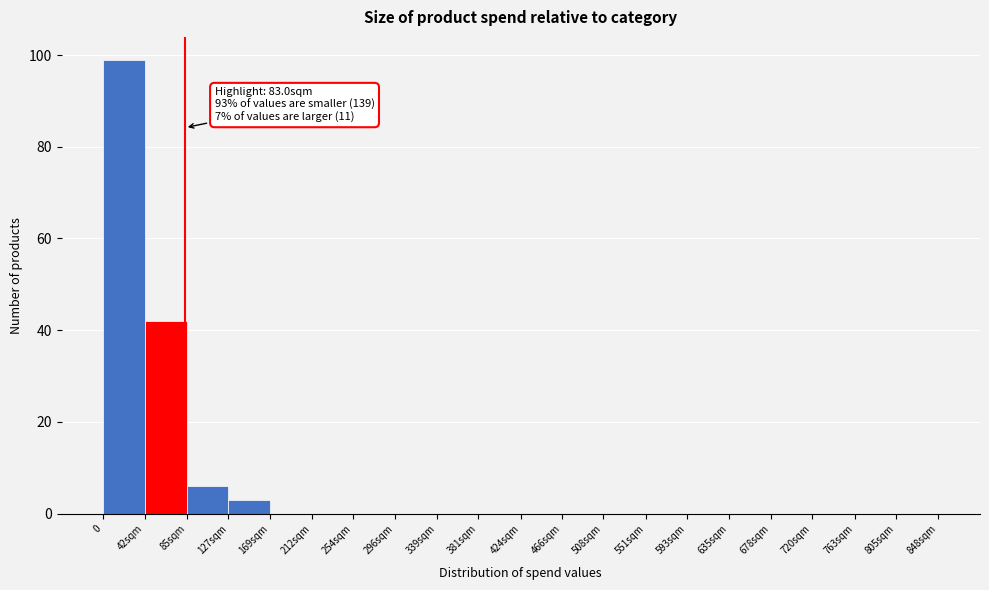

Reading right to left, transcribe all the data shown in this chart.

805sqm=0	763sqm=0	720sqm=0	678sqm=0	635sqm=0	593sqm=0	551sqm=0	508sqm=0	466sqm=0	424sqm=0	381sqm=0	339sqm=0	296sqm=0	254sqm=0	212sqm=0	169sqm=0	127sqm=3	85sqm=6	42sqm=42	0=99